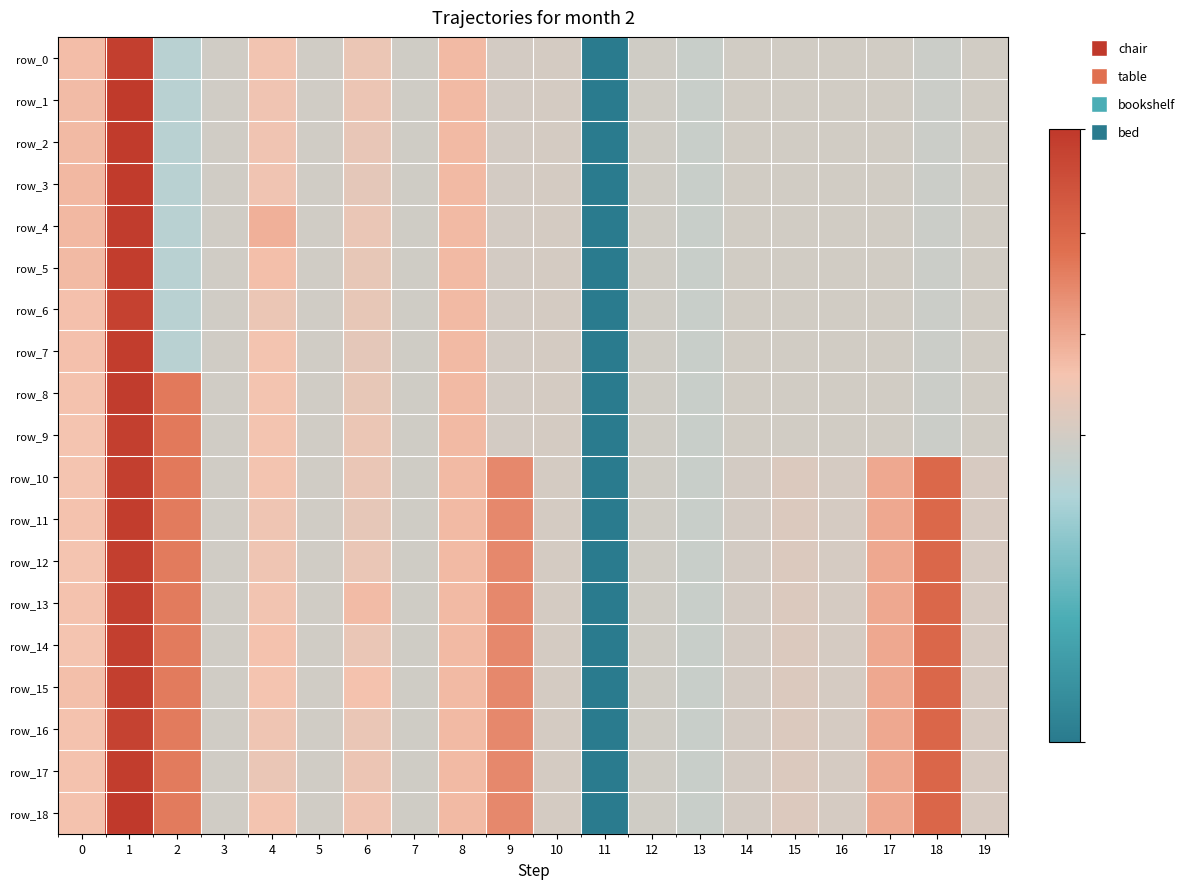

Where is row_7 nearest to the value -2?

2